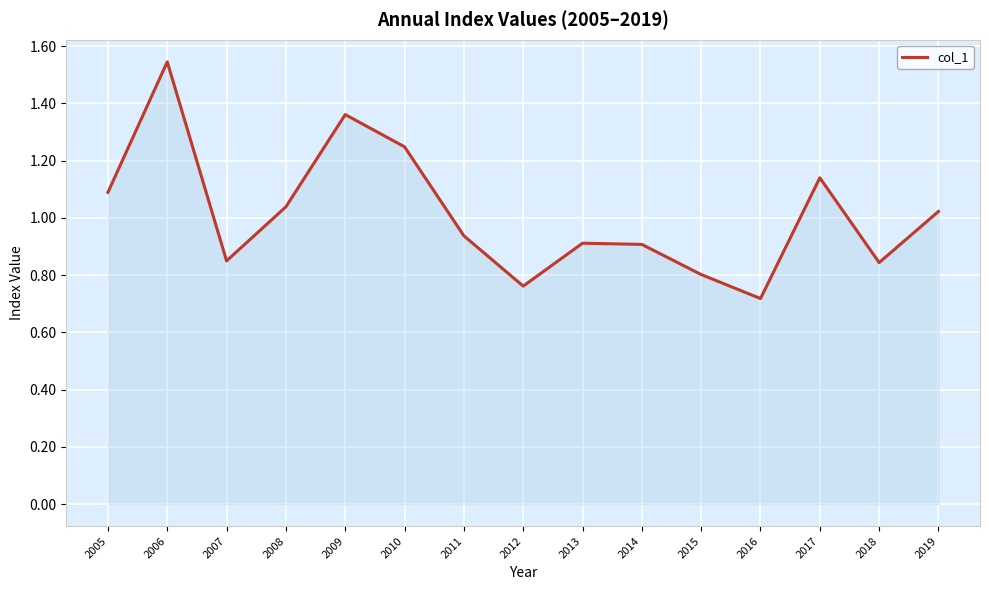

Which has a higher value, 2006 or 2011?

2006